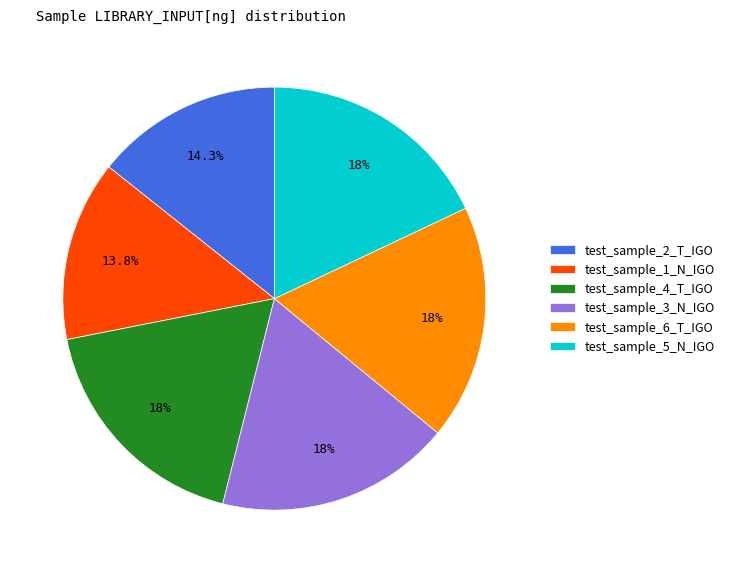

Does any single category account for the majority?

No